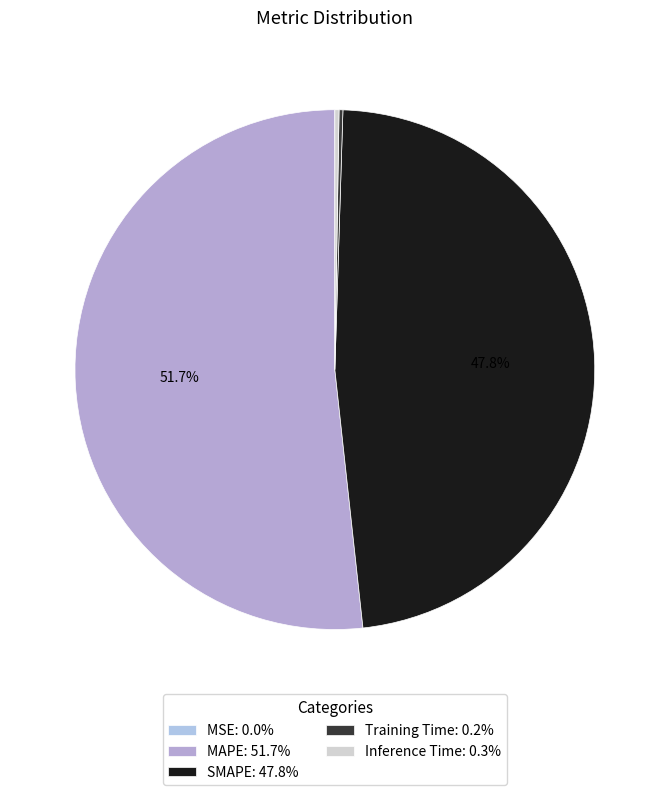

Which slice represents more than half of the pie?

MAPE